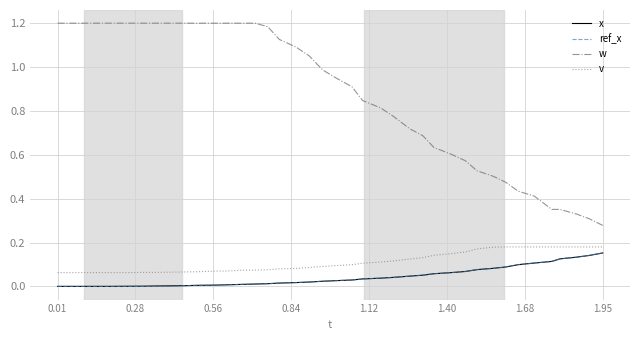

What are all the series names shown in the legend?

x, ref_x, w, v